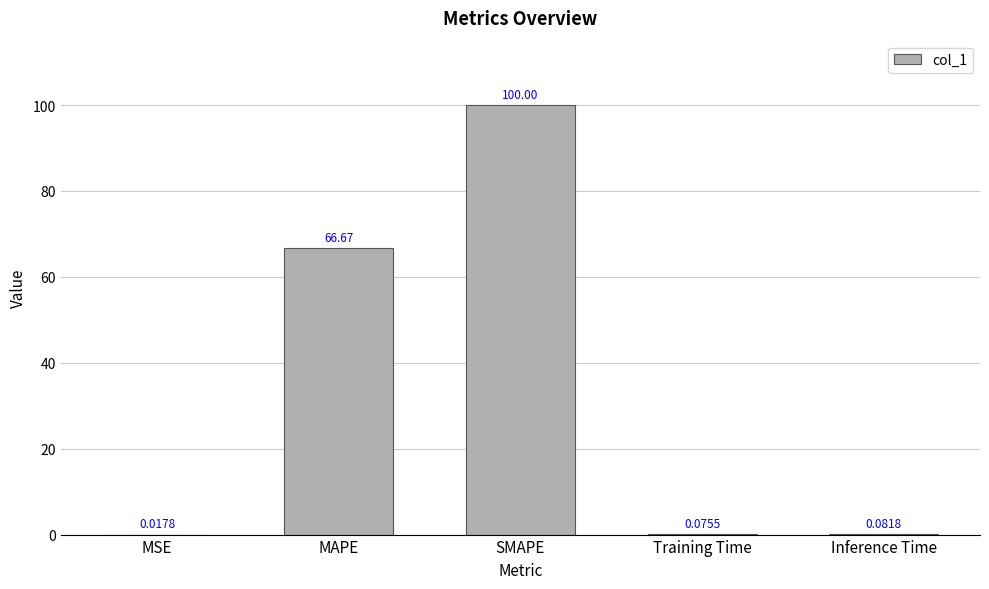

Where is the data nearest to the value 50?

MAPE